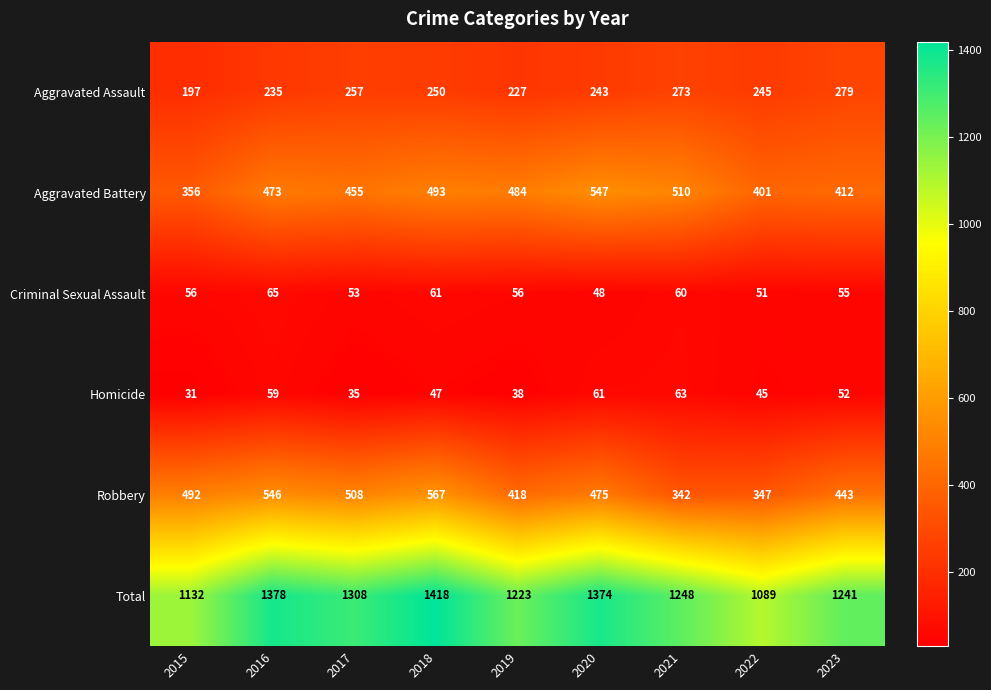

What is the total value across all series at 2022?

2178